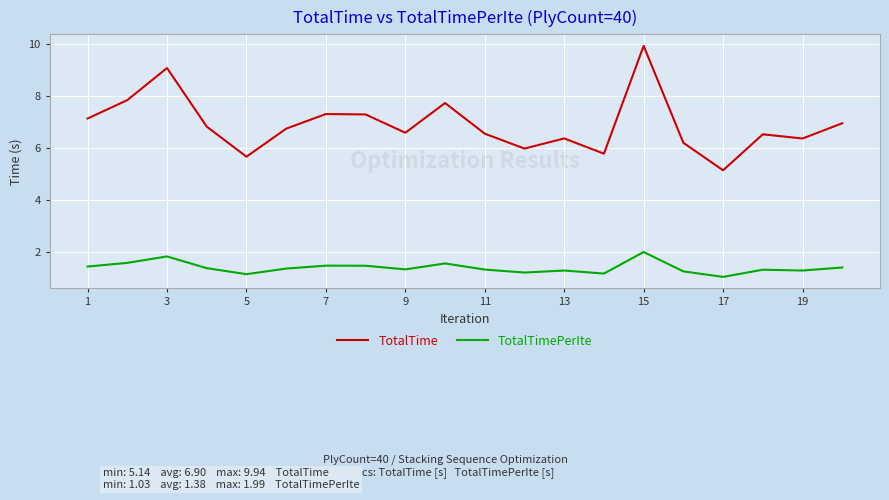

Which series has the largest range (max minus min)?

TotalTime